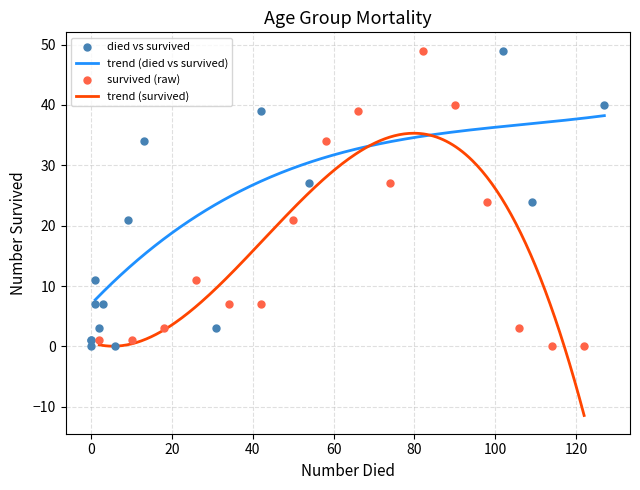

What is the lowest value of the trend (died vs survived) series?

7.7